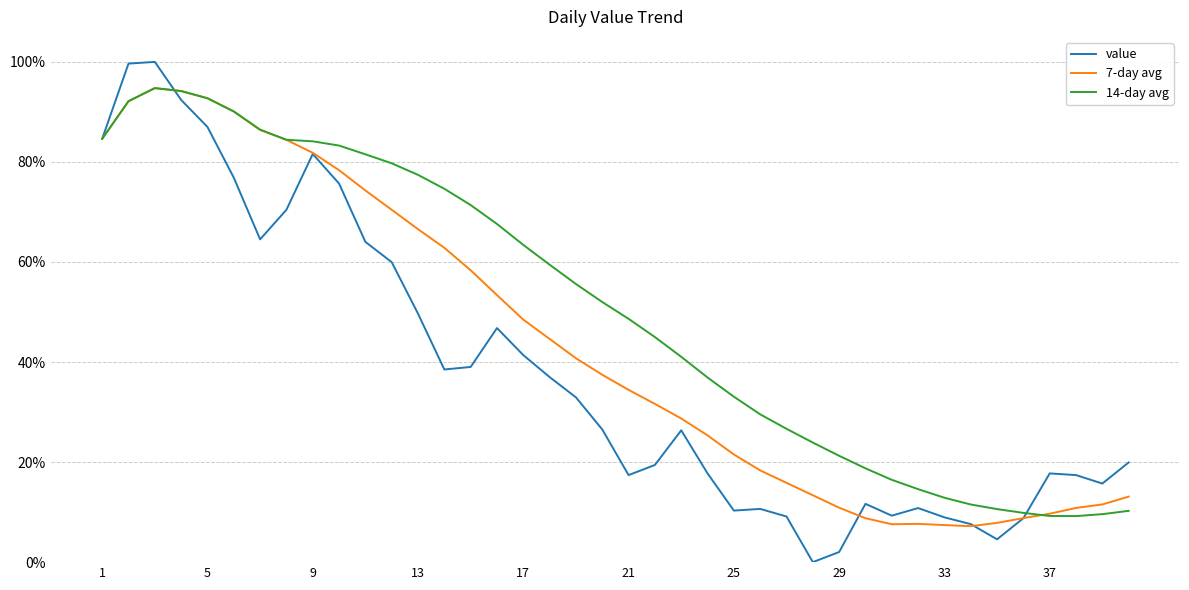

True or false: 7-day avg has more than 0 interior local peaks.

True